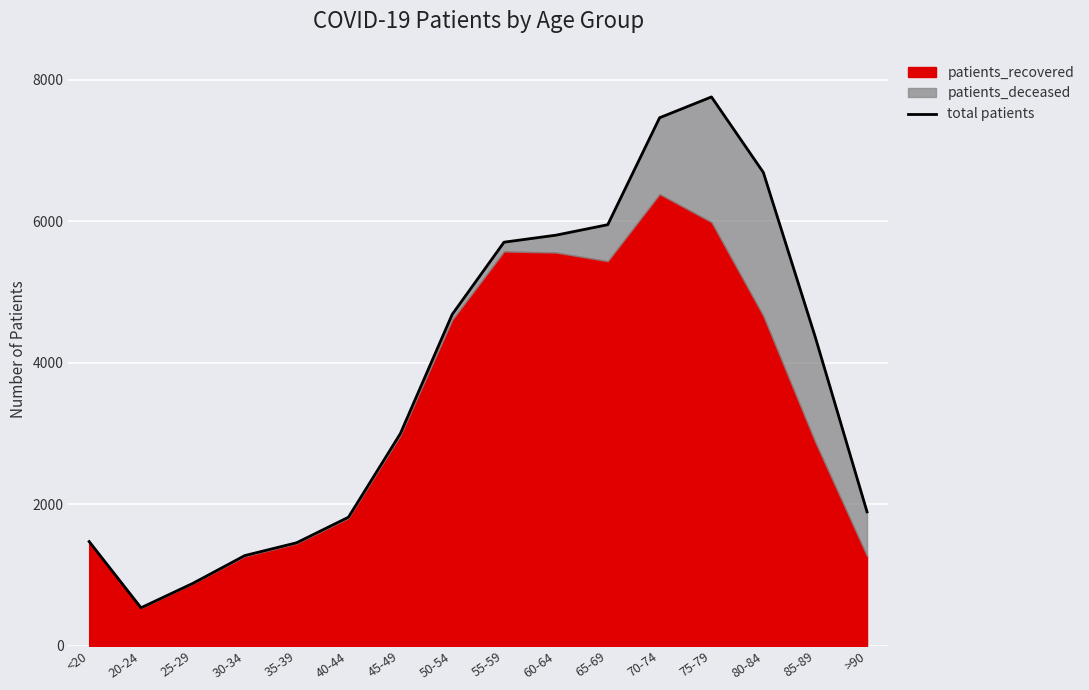

Is it true that the value at 30-34 is 1276?

True